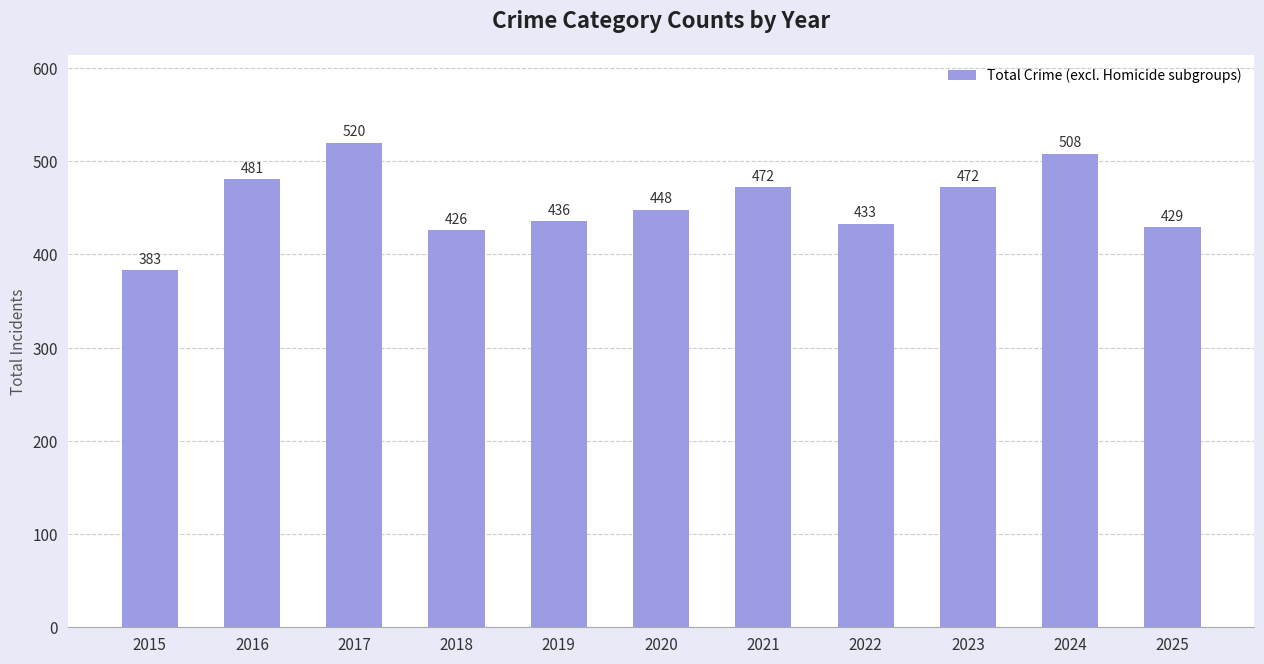

At which label is the value closest to 451?

2020